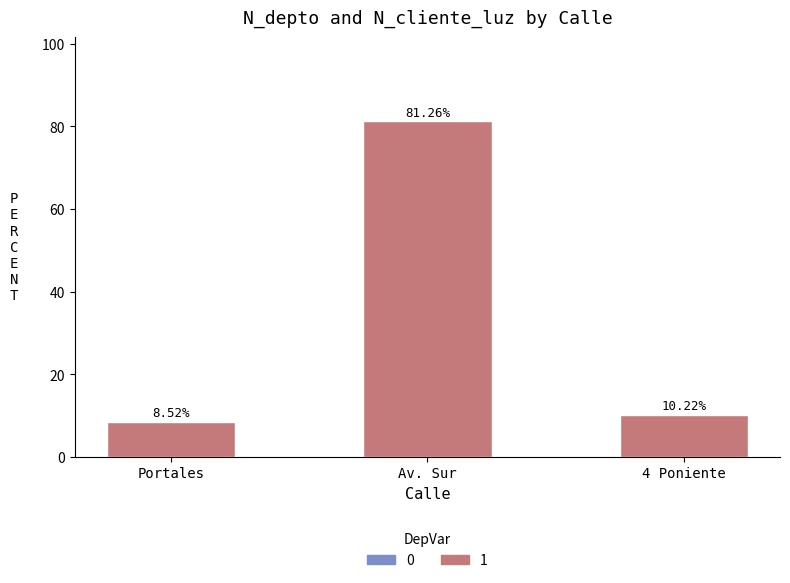

What is the total value across all series at Av. Sur?

81.3